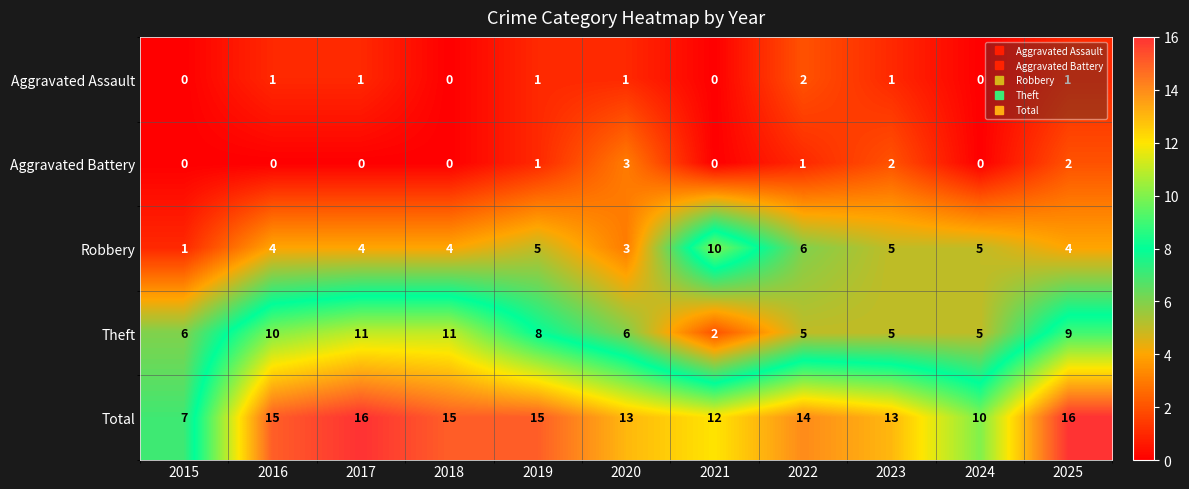

At how many categories does at least one series exceed 11?

9